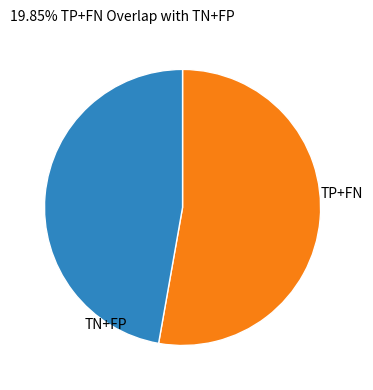

Rank the categories by value from highest to lowest.

TP+FN, TN+FP